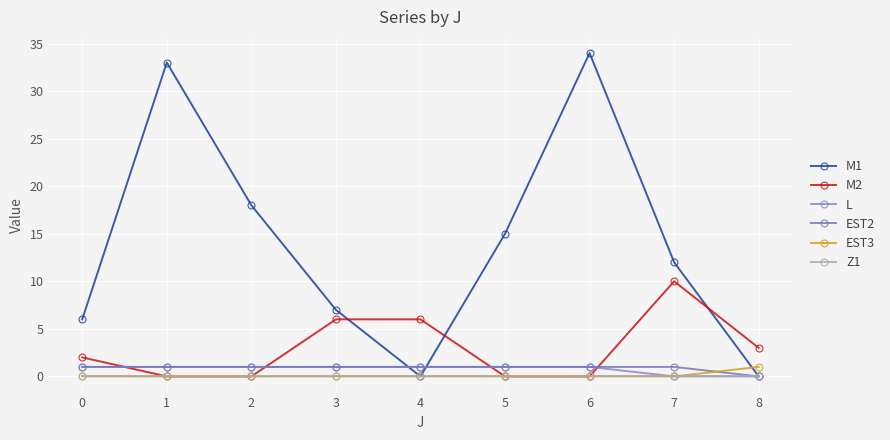

How many intersections are there between EST3 and EST2?

1